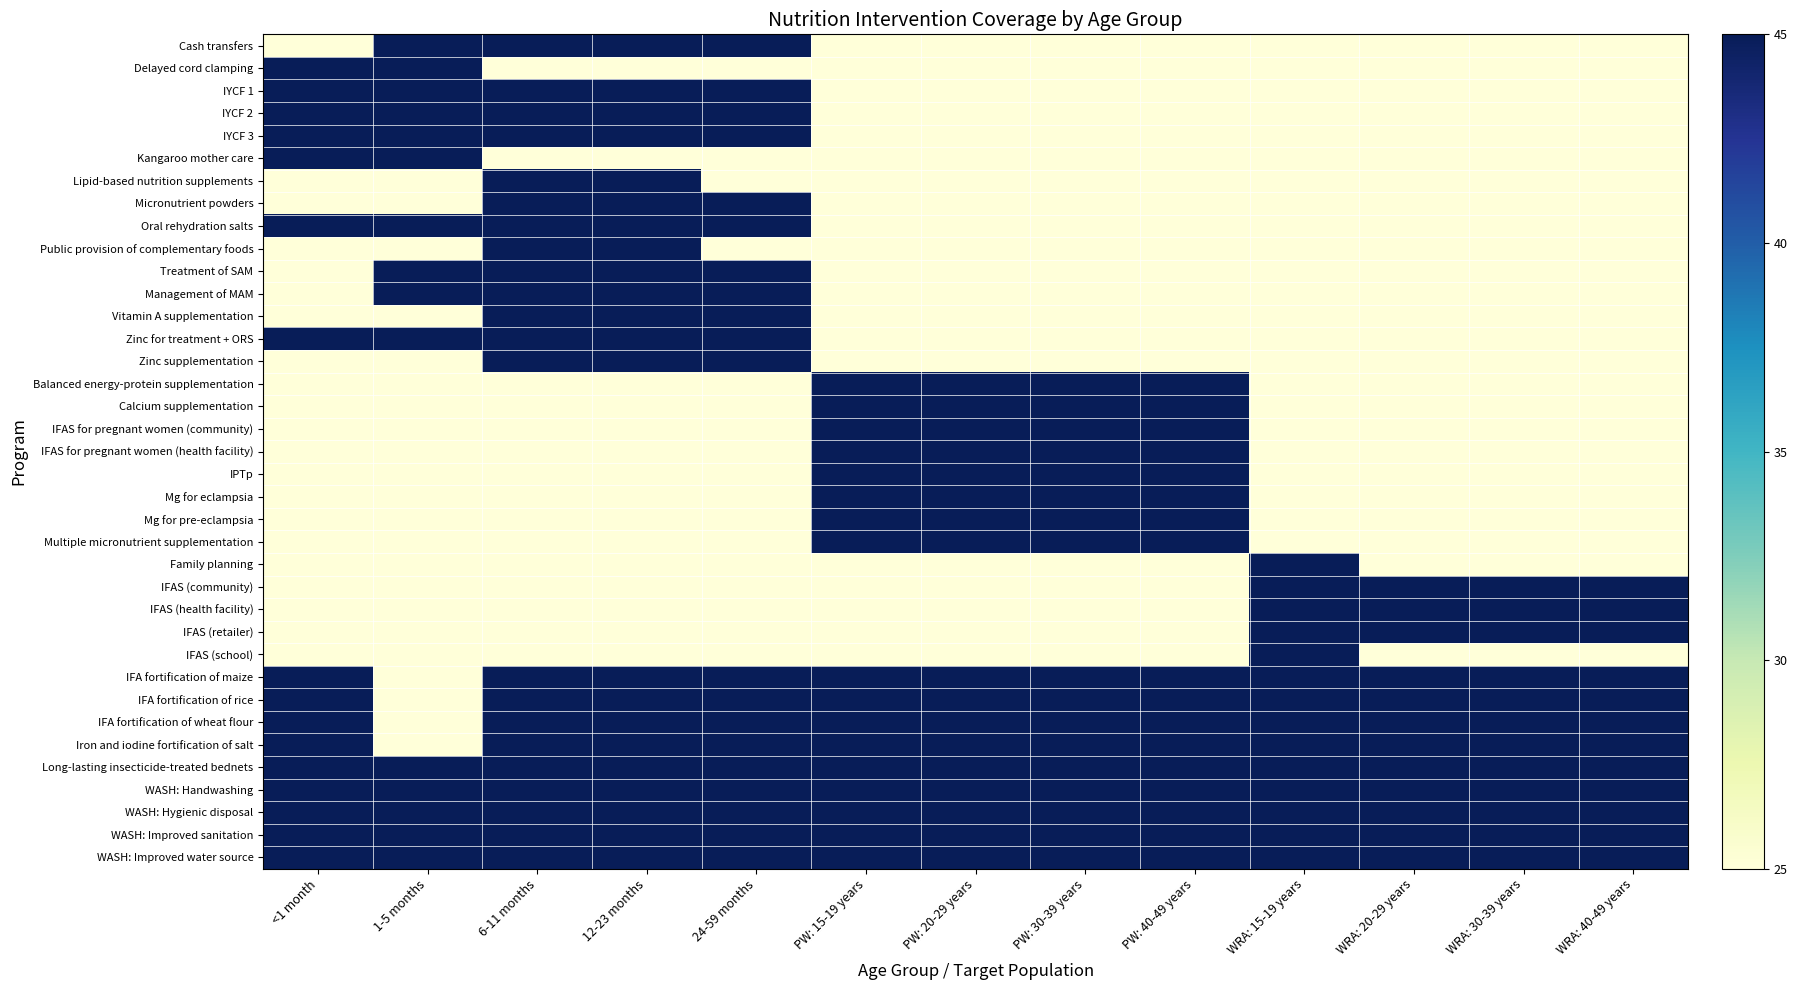

Reading left to right, transcribe all the data shown in this chart.

Cash transfers: <1 month=25	1-5 months=45	6-11 months=45	12-23 months=45	24-59 months=45	PW: 15-19 years=25	PW: 20-29 years=25	PW: 30-39 years=25	PW: 40-49 years=25	WRA: 15-19 years=25	WRA: 20-29 years=25	WRA: 30-39 years=25	WRA: 40-49 years=25
Delayed cord clamping: <1 month=45	1-5 months=45	6-11 months=25	12-23 months=25	24-59 months=25	PW: 15-19 years=25	PW: 20-29 years=25	PW: 30-39 years=25	PW: 40-49 years=25	WRA: 15-19 years=25	WRA: 20-29 years=25	WRA: 30-39 years=25	WRA: 40-49 years=25
IYCF 1: <1 month=45	1-5 months=45	6-11 months=45	12-23 months=45	24-59 months=45	PW: 15-19 years=25	PW: 20-29 years=25	PW: 30-39 years=25	PW: 40-49 years=25	WRA: 15-19 years=25	WRA: 20-29 years=25	WRA: 30-39 years=25	WRA: 40-49 years=25
IYCF 2: <1 month=45	1-5 months=45	6-11 months=45	12-23 months=45	24-59 months=45	PW: 15-19 years=25	PW: 20-29 years=25	PW: 30-39 years=25	PW: 40-49 years=25	WRA: 15-19 years=25	WRA: 20-29 years=25	WRA: 30-39 years=25	WRA: 40-49 years=25
IYCF 3: <1 month=45	1-5 months=45	6-11 months=45	12-23 months=45	24-59 months=45	PW: 15-19 years=25	PW: 20-29 years=25	PW: 30-39 years=25	PW: 40-49 years=25	WRA: 15-19 years=25	WRA: 20-29 years=25	WRA: 30-39 years=25	WRA: 40-49 years=25
Kangaroo mother care: <1 month=45	1-5 months=45	6-11 months=25	12-23 months=25	24-59 months=25	PW: 15-19 years=25	PW: 20-29 years=25	PW: 30-39 years=25	PW: 40-49 years=25	WRA: 15-19 years=25	WRA: 20-29 years=25	WRA: 30-39 years=25	WRA: 40-49 years=25
Lipid-based nutrition supplements: <1 month=25	1-5 months=25	6-11 months=45	12-23 months=45	24-59 months=25	PW: 15-19 years=25	PW: 20-29 years=25	PW: 30-39 years=25	PW: 40-49 years=25	WRA: 15-19 years=25	WRA: 20-29 years=25	WRA: 30-39 years=25	WRA: 40-49 years=25
Micronutrient powders: <1 month=25	1-5 months=25	6-11 months=45	12-23 months=45	24-59 months=45	PW: 15-19 years=25	PW: 20-29 years=25	PW: 30-39 years=25	PW: 40-49 years=25	WRA: 15-19 years=25	WRA: 20-29 years=25	WRA: 30-39 years=25	WRA: 40-49 years=25
Oral rehydration salts: <1 month=45	1-5 months=45	6-11 months=45	12-23 months=45	24-59 months=45	PW: 15-19 years=25	PW: 20-29 years=25	PW: 30-39 years=25	PW: 40-49 years=25	WRA: 15-19 years=25	WRA: 20-29 years=25	WRA: 30-39 years=25	WRA: 40-49 years=25
Public provision of complementary foods: <1 month=25	1-5 months=25	6-11 months=45	12-23 months=45	24-59 months=25	PW: 15-19 years=25	PW: 20-29 years=25	PW: 30-39 years=25	PW: 40-49 years=25	WRA: 15-19 years=25	WRA: 20-29 years=25	WRA: 30-39 years=25	WRA: 40-49 years=25
Treatment of SAM: <1 month=25	1-5 months=45	6-11 months=45	12-23 months=45	24-59 months=45	PW: 15-19 years=25	PW: 20-29 years=25	PW: 30-39 years=25	PW: 40-49 years=25	WRA: 15-19 years=25	WRA: 20-29 years=25	WRA: 30-39 years=25	WRA: 40-49 years=25
Management of MAM: <1 month=25	1-5 months=45	6-11 months=45	12-23 months=45	24-59 months=45	PW: 15-19 years=25	PW: 20-29 years=25	PW: 30-39 years=25	PW: 40-49 years=25	WRA: 15-19 years=25	WRA: 20-29 years=25	WRA: 30-39 years=25	WRA: 40-49 years=25
Vitamin A supplementation: <1 month=25	1-5 months=25	6-11 months=45	12-23 months=45	24-59 months=45	PW: 15-19 years=25	PW: 20-29 years=25	PW: 30-39 years=25	PW: 40-49 years=25	WRA: 15-19 years=25	WRA: 20-29 years=25	WRA: 30-39 years=25	WRA: 40-49 years=25
Zinc for treatment + ORS: <1 month=45	1-5 months=45	6-11 months=45	12-23 months=45	24-59 months=45	PW: 15-19 years=25	PW: 20-29 years=25	PW: 30-39 years=25	PW: 40-49 years=25	WRA: 15-19 years=25	WRA: 20-29 years=25	WRA: 30-39 years=25	WRA: 40-49 years=25
Zinc supplementation: <1 month=25	1-5 months=25	6-11 months=45	12-23 months=45	24-59 months=45	PW: 15-19 years=25	PW: 20-29 years=25	PW: 30-39 years=25	PW: 40-49 years=25	WRA: 15-19 years=25	WRA: 20-29 years=25	WRA: 30-39 years=25	WRA: 40-49 years=25
Balanced energy-protein supplementation: <1 month=25	1-5 months=25	6-11 months=25	12-23 months=25	24-59 months=25	PW: 15-19 years=45	PW: 20-29 years=45	PW: 30-39 years=45	PW: 40-49 years=45	WRA: 15-19 years=25	WRA: 20-29 years=25	WRA: 30-39 years=25	WRA: 40-49 years=25
Calcium supplementation: <1 month=25	1-5 months=25	6-11 months=25	12-23 months=25	24-59 months=25	PW: 15-19 years=45	PW: 20-29 years=45	PW: 30-39 years=45	PW: 40-49 years=45	WRA: 15-19 years=25	WRA: 20-29 years=25	WRA: 30-39 years=25	WRA: 40-49 years=25
IFAS for pregnant women (community): <1 month=25	1-5 months=25	6-11 months=25	12-23 months=25	24-59 months=25	PW: 15-19 years=45	PW: 20-29 years=45	PW: 30-39 years=45	PW: 40-49 years=45	WRA: 15-19 years=25	WRA: 20-29 years=25	WRA: 30-39 years=25	WRA: 40-49 years=25
IFAS for pregnant women (health facility): <1 month=25	1-5 months=25	6-11 months=25	12-23 months=25	24-59 months=25	PW: 15-19 years=45	PW: 20-29 years=45	PW: 30-39 years=45	PW: 40-49 years=45	WRA: 15-19 years=25	WRA: 20-29 years=25	WRA: 30-39 years=25	WRA: 40-49 years=25
IPTp: <1 month=25	1-5 months=25	6-11 months=25	12-23 months=25	24-59 months=25	PW: 15-19 years=45	PW: 20-29 years=45	PW: 30-39 years=45	PW: 40-49 years=45	WRA: 15-19 years=25	WRA: 20-29 years=25	WRA: 30-39 years=25	WRA: 40-49 years=25
Mg for eclampsia: <1 month=25	1-5 months=25	6-11 months=25	12-23 months=25	24-59 months=25	PW: 15-19 years=45	PW: 20-29 years=45	PW: 30-39 years=45	PW: 40-49 years=45	WRA: 15-19 years=25	WRA: 20-29 years=25	WRA: 30-39 years=25	WRA: 40-49 years=25
Mg for pre-eclampsia: <1 month=25	1-5 months=25	6-11 months=25	12-23 months=25	24-59 months=25	PW: 15-19 years=45	PW: 20-29 years=45	PW: 30-39 years=45	PW: 40-49 years=45	WRA: 15-19 years=25	WRA: 20-29 years=25	WRA: 30-39 years=25	WRA: 40-49 years=25
Multiple micronutrient supplementation: <1 month=25	1-5 months=25	6-11 months=25	12-23 months=25	24-59 months=25	PW: 15-19 years=45	PW: 20-29 years=45	PW: 30-39 years=45	PW: 40-49 years=45	WRA: 15-19 years=25	WRA: 20-29 years=25	WRA: 30-39 years=25	WRA: 40-49 years=25
Family planning: <1 month=25	1-5 months=25	6-11 months=25	12-23 months=25	24-59 months=25	PW: 15-19 years=25	PW: 20-29 years=25	PW: 30-39 years=25	PW: 40-49 years=25	WRA: 15-19 years=45	WRA: 20-29 years=25	WRA: 30-39 years=25	WRA: 40-49 years=25
IFAS (community): <1 month=25	1-5 months=25	6-11 months=25	12-23 months=25	24-59 months=25	PW: 15-19 years=25	PW: 20-29 years=25	PW: 30-39 years=25	PW: 40-49 years=25	WRA: 15-19 years=45	WRA: 20-29 years=45	WRA: 30-39 years=45	WRA: 40-49 years=45
IFAS (health facility): <1 month=25	1-5 months=25	6-11 months=25	12-23 months=25	24-59 months=25	PW: 15-19 years=25	PW: 20-29 years=25	PW: 30-39 years=25	PW: 40-49 years=25	WRA: 15-19 years=45	WRA: 20-29 years=45	WRA: 30-39 years=45	WRA: 40-49 years=45
IFAS (retailer): <1 month=25	1-5 months=25	6-11 months=25	12-23 months=25	24-59 months=25	PW: 15-19 years=25	PW: 20-29 years=25	PW: 30-39 years=25	PW: 40-49 years=25	WRA: 15-19 years=45	WRA: 20-29 years=45	WRA: 30-39 years=45	WRA: 40-49 years=45
IFAS (school): <1 month=25	1-5 months=25	6-11 months=25	12-23 months=25	24-59 months=25	PW: 15-19 years=25	PW: 20-29 years=25	PW: 30-39 years=25	PW: 40-49 years=25	WRA: 15-19 years=45	WRA: 20-29 years=25	WRA: 30-39 years=25	WRA: 40-49 years=25
IFA fortification of maize: <1 month=45	1-5 months=25	6-11 months=45	12-23 months=45	24-59 months=45	PW: 15-19 years=45	PW: 20-29 years=45	PW: 30-39 years=45	PW: 40-49 years=45	WRA: 15-19 years=45	WRA: 20-29 years=45	WRA: 30-39 years=45	WRA: 40-49 years=45
IFA fortification of rice: <1 month=45	1-5 months=25	6-11 months=45	12-23 months=45	24-59 months=45	PW: 15-19 years=45	PW: 20-29 years=45	PW: 30-39 years=45	PW: 40-49 years=45	WRA: 15-19 years=45	WRA: 20-29 years=45	WRA: 30-39 years=45	WRA: 40-49 years=45
IFA fortification of wheat flour: <1 month=45	1-5 months=25	6-11 months=45	12-23 months=45	24-59 months=45	PW: 15-19 years=45	PW: 20-29 years=45	PW: 30-39 years=45	PW: 40-49 years=45	WRA: 15-19 years=45	WRA: 20-29 years=45	WRA: 30-39 years=45	WRA: 40-49 years=45
Iron and iodine fortification of salt: <1 month=45	1-5 months=25	6-11 months=45	12-23 months=45	24-59 months=45	PW: 15-19 years=45	PW: 20-29 years=45	PW: 30-39 years=45	PW: 40-49 years=45	WRA: 15-19 years=45	WRA: 20-29 years=45	WRA: 30-39 years=45	WRA: 40-49 years=45
Long-lasting insecticide-treated bednets: <1 month=45	1-5 months=45	6-11 months=45	12-23 months=45	24-59 months=45	PW: 15-19 years=45	PW: 20-29 years=45	PW: 30-39 years=45	PW: 40-49 years=45	WRA: 15-19 years=45	WRA: 20-29 years=45	WRA: 30-39 years=45	WRA: 40-49 years=45
WASH: Handwashing: <1 month=45	1-5 months=45	6-11 months=45	12-23 months=45	24-59 months=45	PW: 15-19 years=45	PW: 20-29 years=45	PW: 30-39 years=45	PW: 40-49 years=45	WRA: 15-19 years=45	WRA: 20-29 years=45	WRA: 30-39 years=45	WRA: 40-49 years=45
WASH: Hygienic disposal: <1 month=45	1-5 months=45	6-11 months=45	12-23 months=45	24-59 months=45	PW: 15-19 years=45	PW: 20-29 years=45	PW: 30-39 years=45	PW: 40-49 years=45	WRA: 15-19 years=45	WRA: 20-29 years=45	WRA: 30-39 years=45	WRA: 40-49 years=45
WASH: Improved sanitation: <1 month=45	1-5 months=45	6-11 months=45	12-23 months=45	24-59 months=45	PW: 15-19 years=45	PW: 20-29 years=45	PW: 30-39 years=45	PW: 40-49 years=45	WRA: 15-19 years=45	WRA: 20-29 years=45	WRA: 30-39 years=45	WRA: 40-49 years=45
WASH: Improved water source: <1 month=45	1-5 months=45	6-11 months=45	12-23 months=45	24-59 months=45	PW: 15-19 years=45	PW: 20-29 years=45	PW: 30-39 years=45	PW: 40-49 years=45	WRA: 15-19 years=45	WRA: 20-29 years=45	WRA: 30-39 years=45	WRA: 40-49 years=45